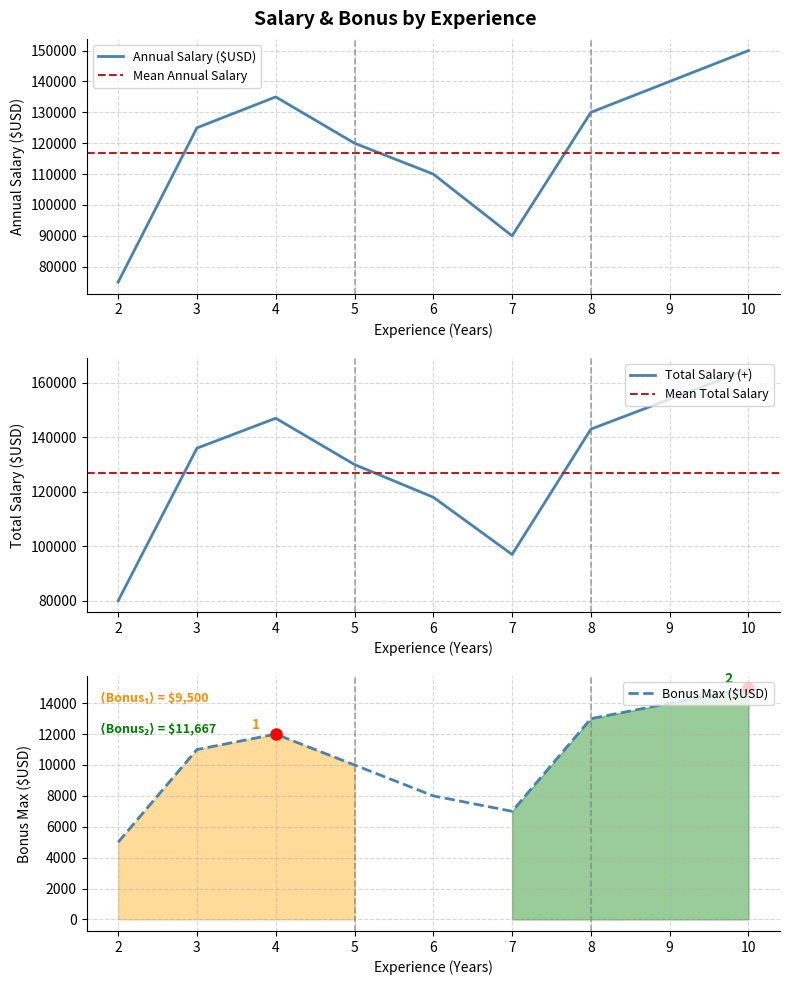

List the labels in order of Annual Salary ($USD) value, smallest first.

2, 7, 6, 5, 3, 8, 4, 10